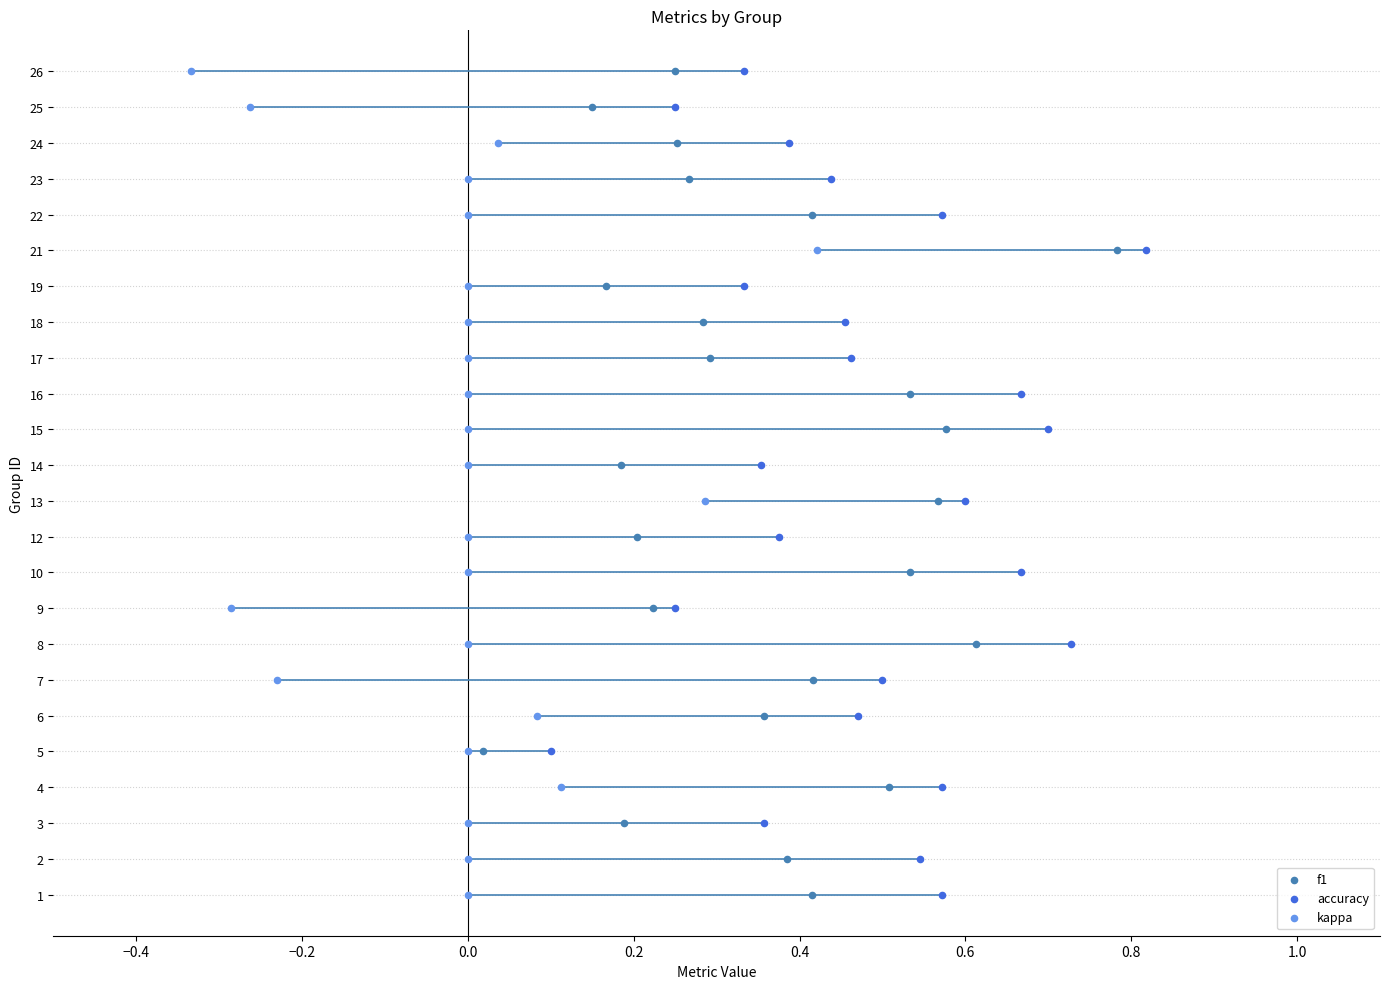

What are all the series names shown in the legend?

f1, accuracy, kappa